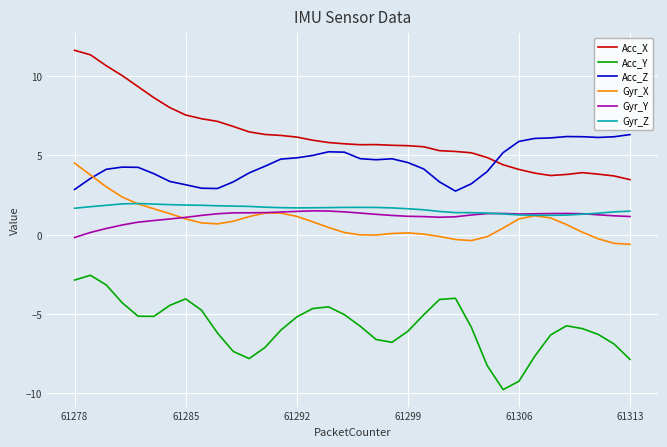

Which series has the largest range (max minus min)?

Acc_X